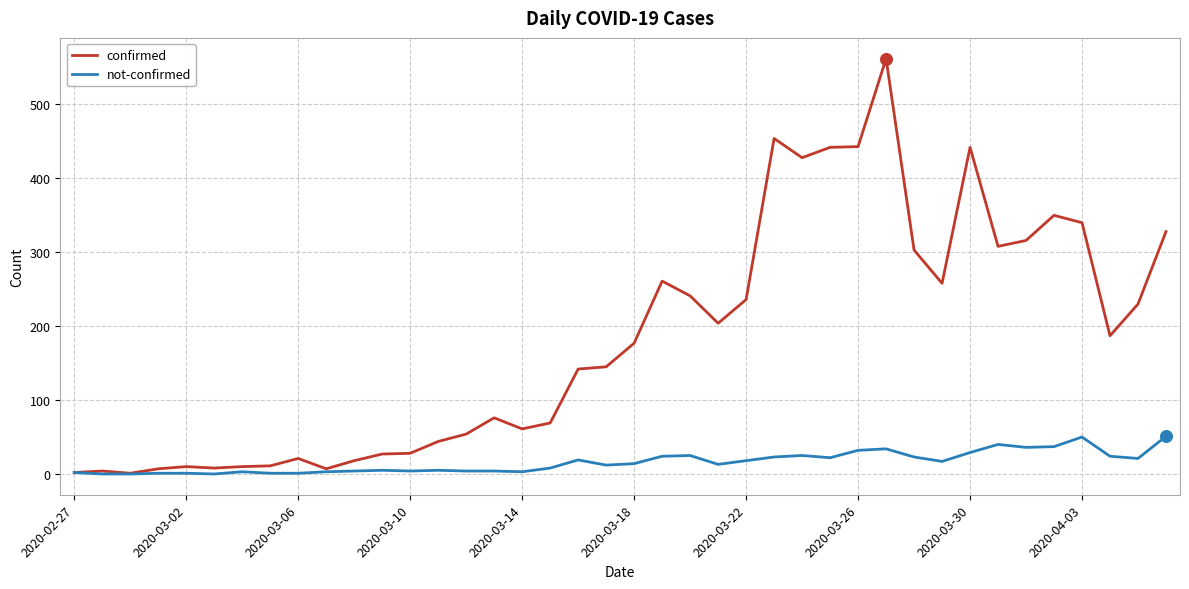

List the series in order of their overall mean, highest first.

confirmed, not-confirmed